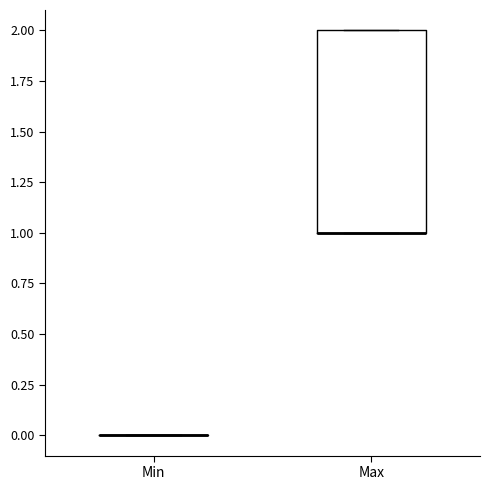

Reading left to right, read every box against the y-axis: the position of its median line, the range the box covers, and the ends of its whiskers. The values are not printed on the chart, so give them approximately, as read against the axis.

Min: box collapsed to a line at 0, whiskers 0 to 0
Max: median 1 (drawn on the box's lower edge), box 1 to 2, whiskers 1 to 2